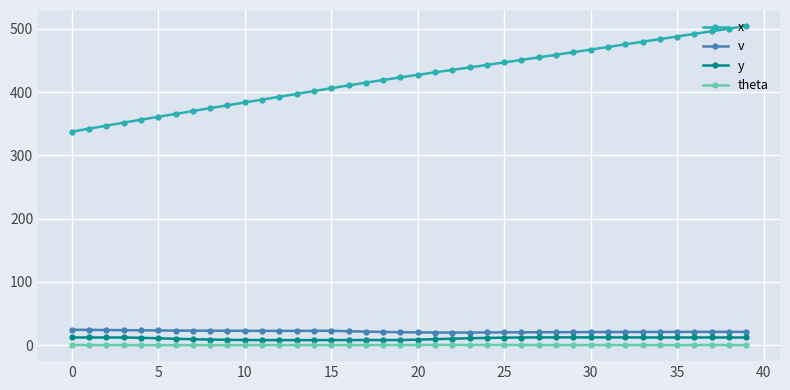

True or false: v and y intersect in this chart.

False